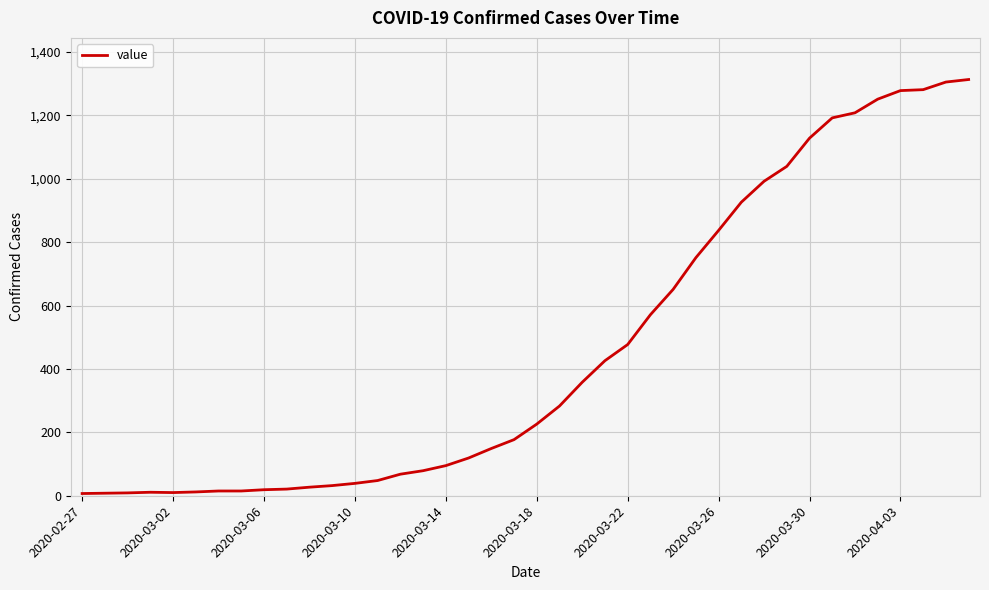

What is the greatest value displayed?

1313